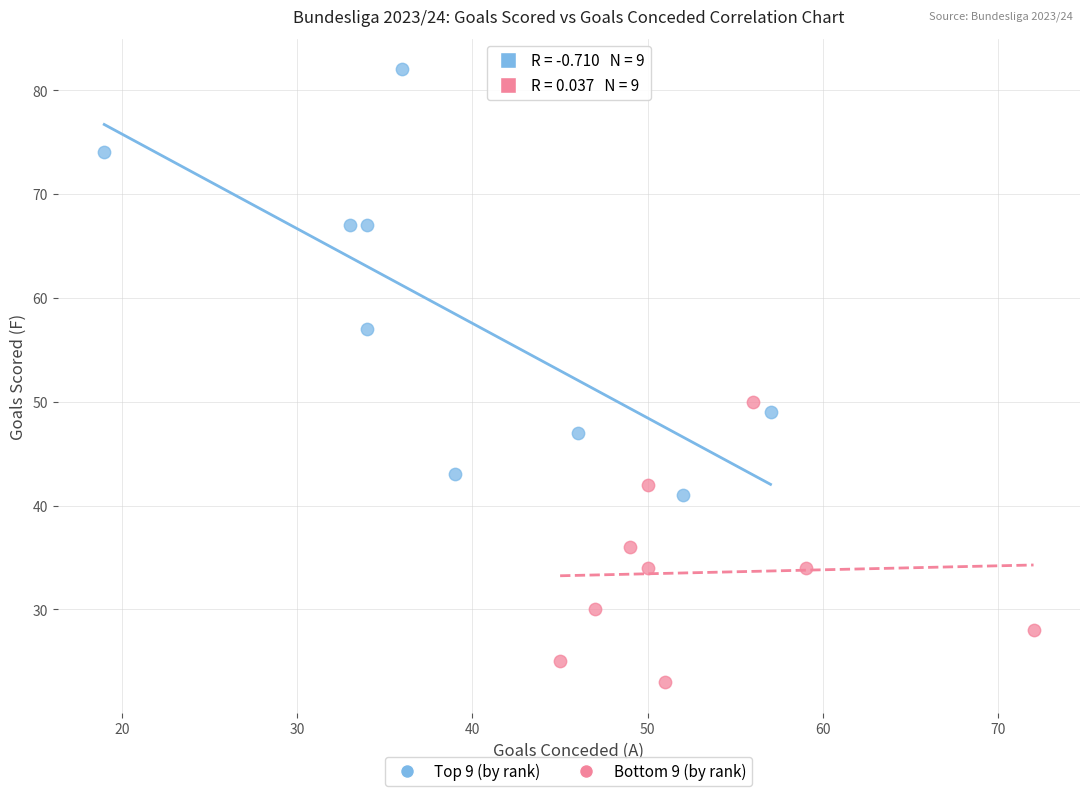

Which series has the largest Y range (max minus min)?

Top 9 (by rank)